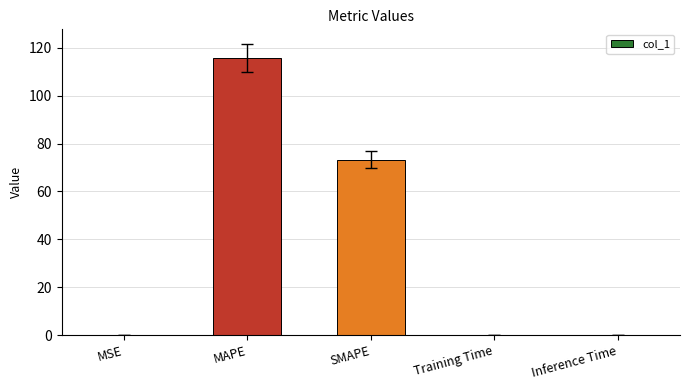

Is it true that the value at MSE is 0.0?

True